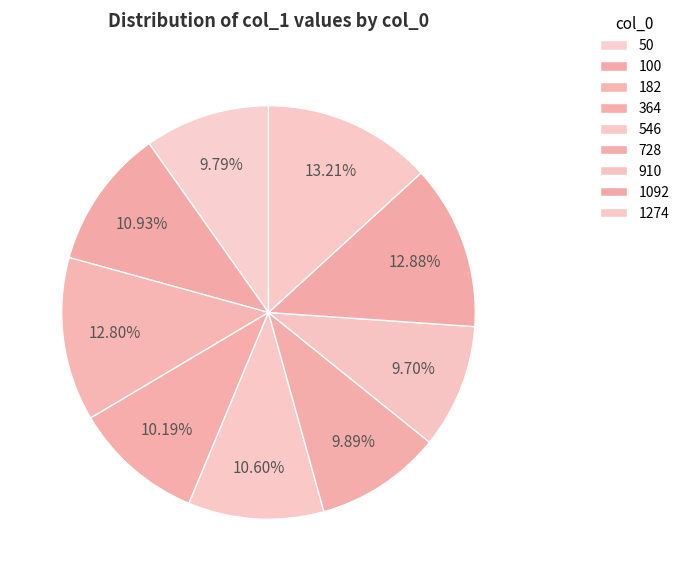

Does 546 account for over 50% of the chart?

No